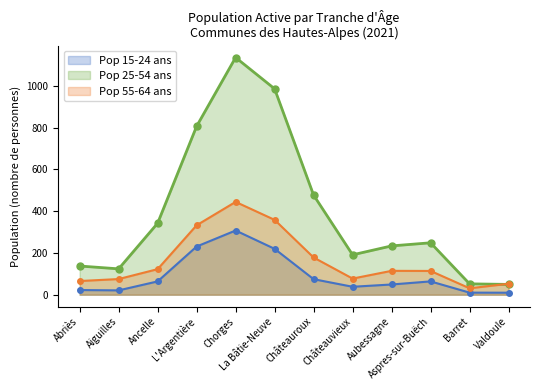

Is the value of Pop 25-54 ans at Châteauroux greater than the value of Pop 15-24 ans at La Bâtie-Neuve?

Yes